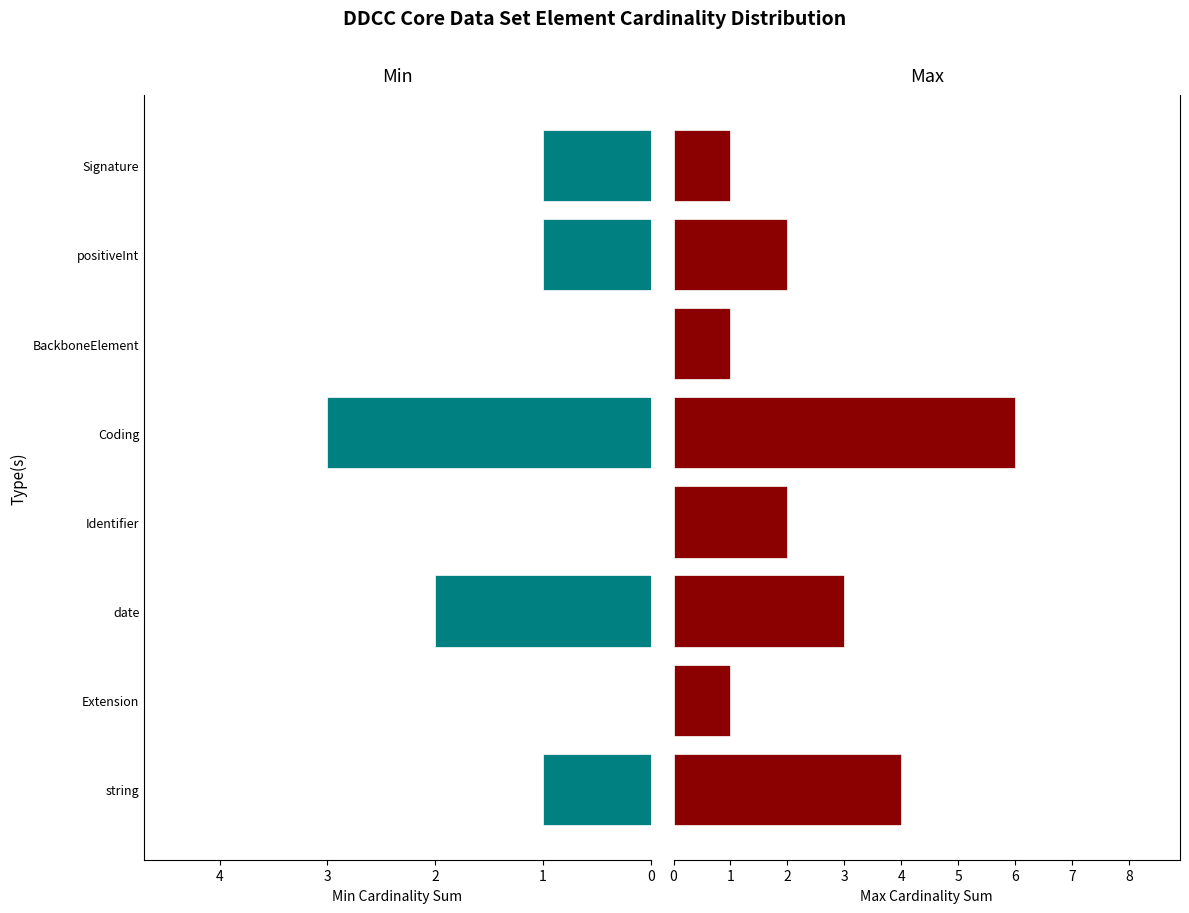

Are the bars horizontal?

Yes